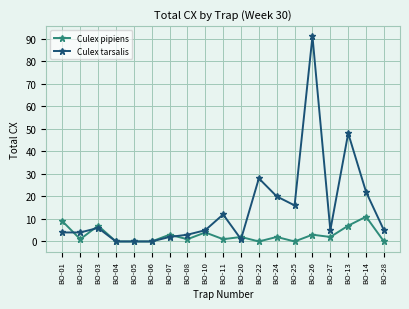

What is the total value across all series at BO-22?

28